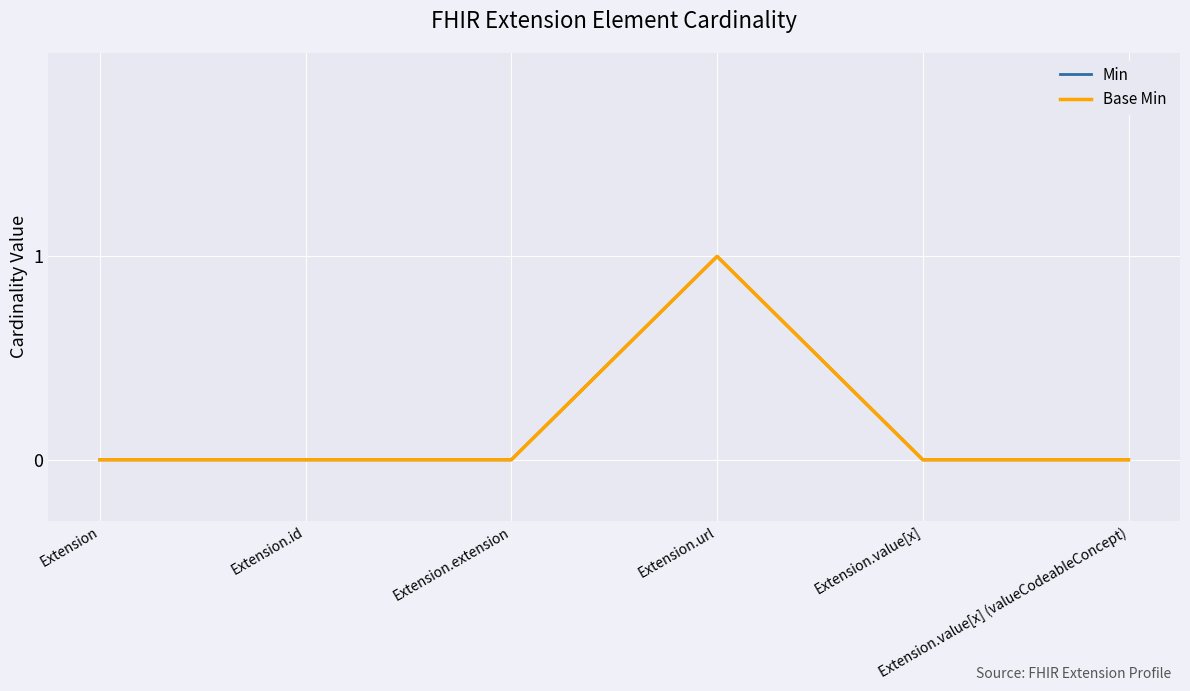

What is the label of the 3rd point from the left?

Extension.extension